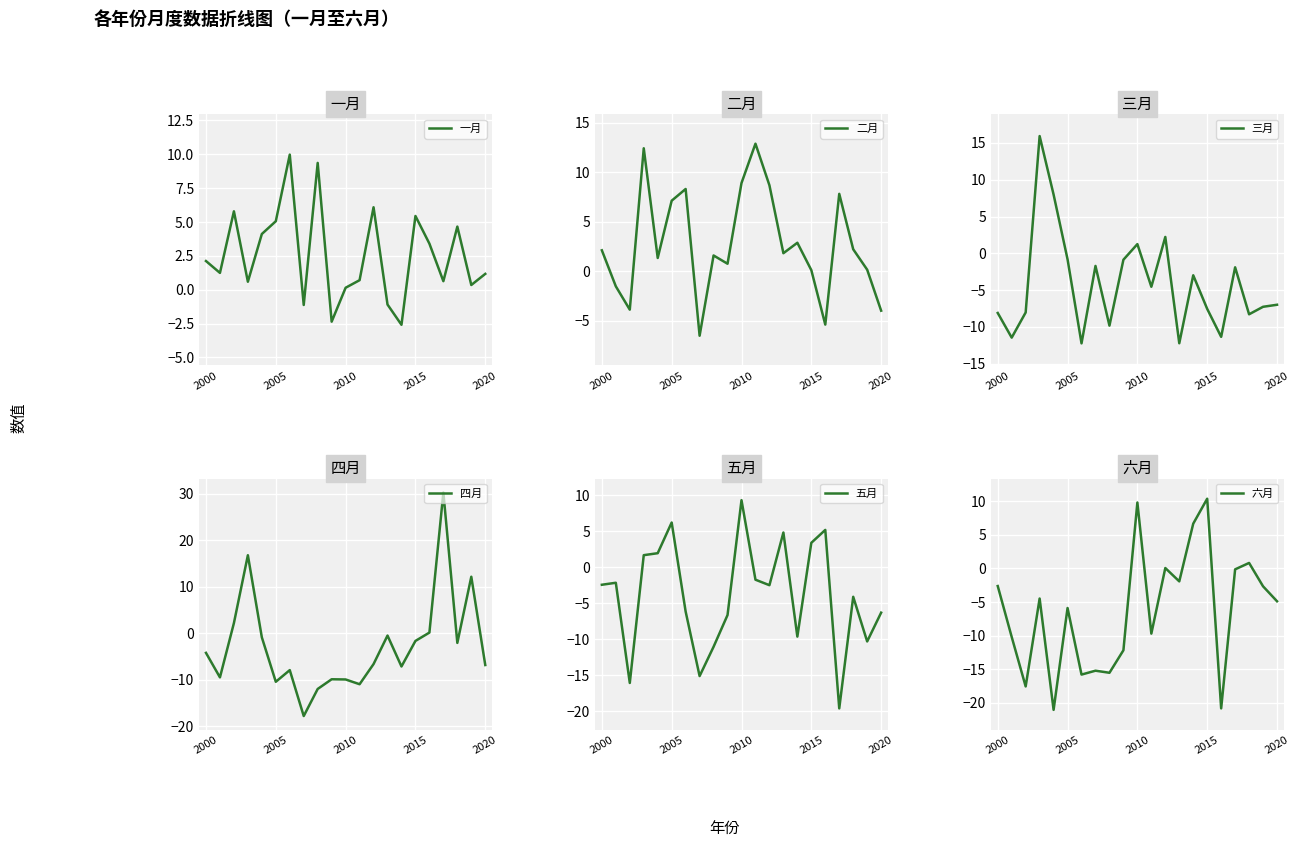

Which series has the largest range (max minus min)?

四月